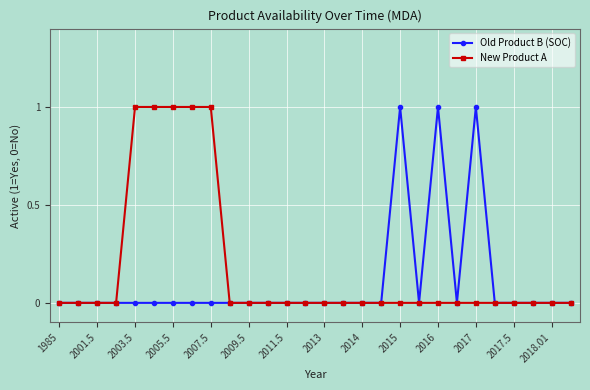

How many series are shown in this chart?

2